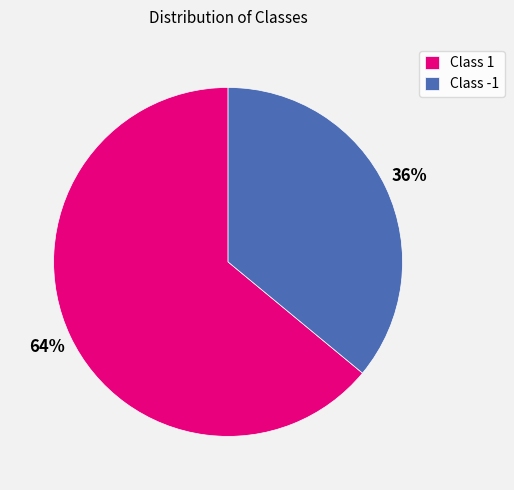

How many slices are in this pie chart?

2